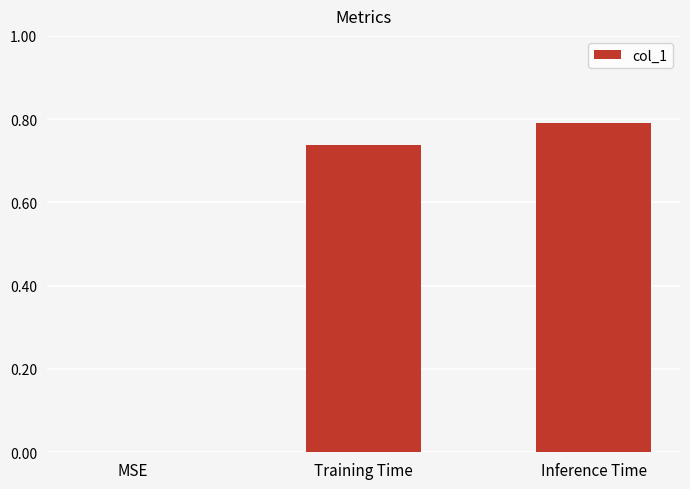

What is the sum of all values?

1.5